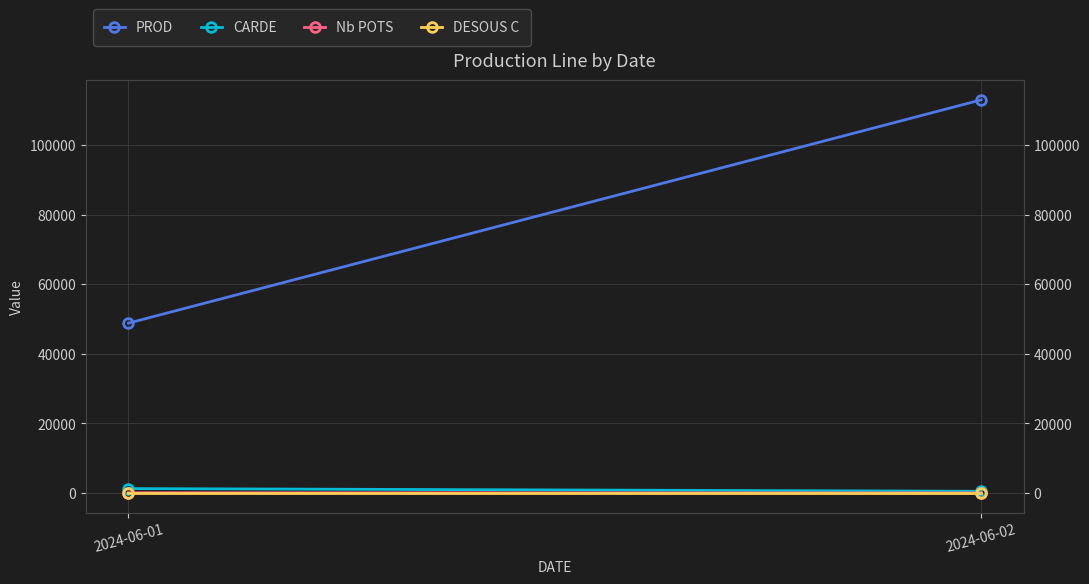

Reading left to right, list all the values displayed in this chart.

PROD: 2024-06-01=48836	2024-06-02=113000
CARDE: 2024-06-01=1290	2024-06-02=508
Nb POTS: 2024-06-01=96	2024-06-02=36
DESOUS C: 2024-06-01=0	2024-06-02=0